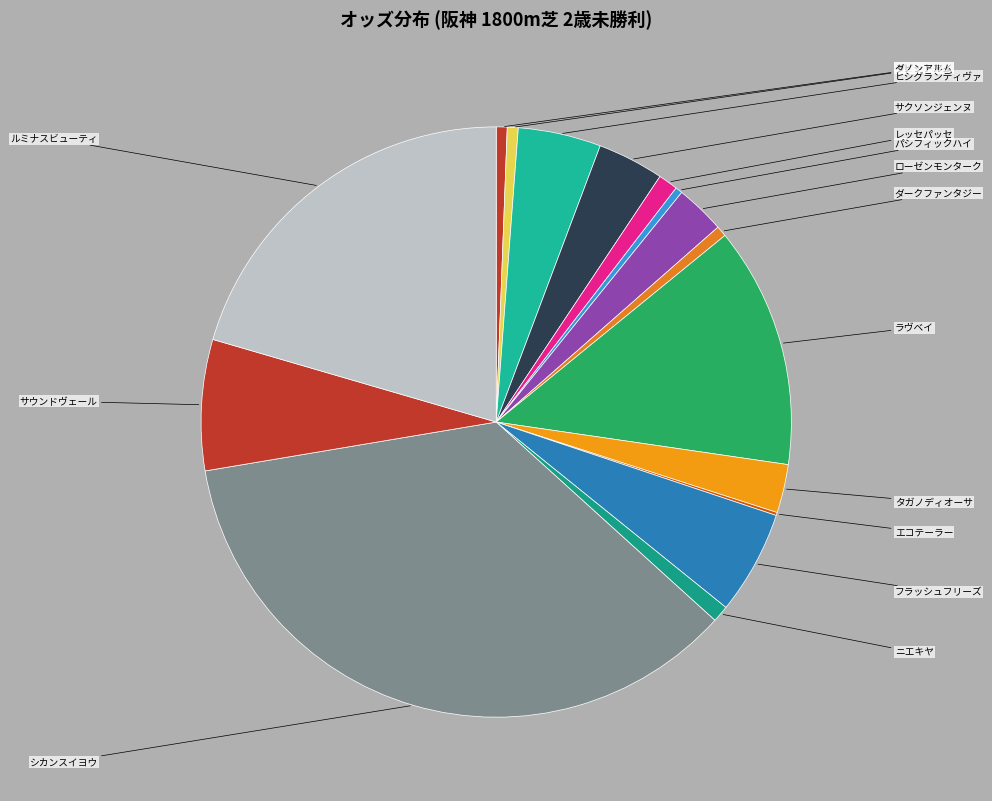

Is there a majority slice in this chart?

No